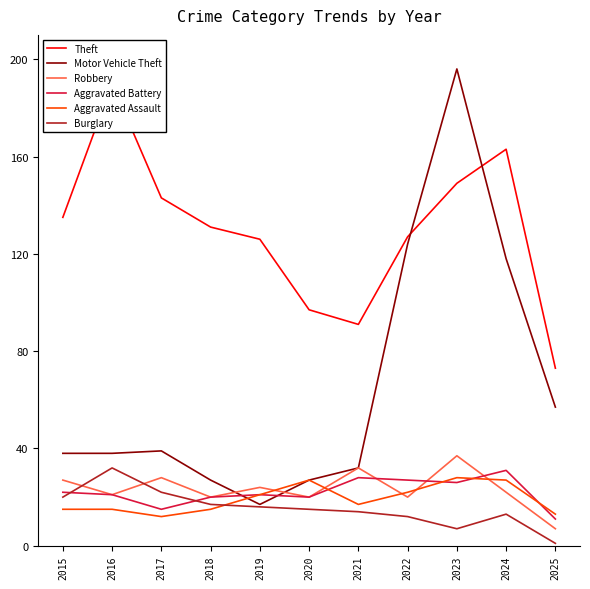

What is the lowest value of the Burglary series?

1